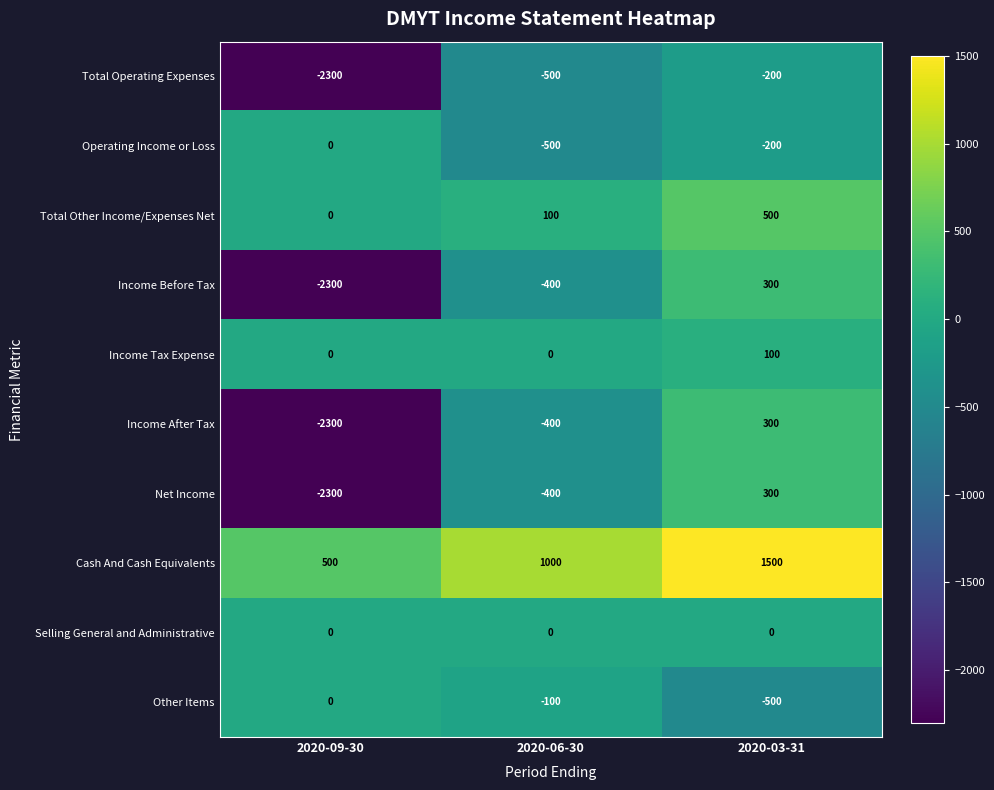

What is the spread (max minus min) of values at 2020-09-30?

2800